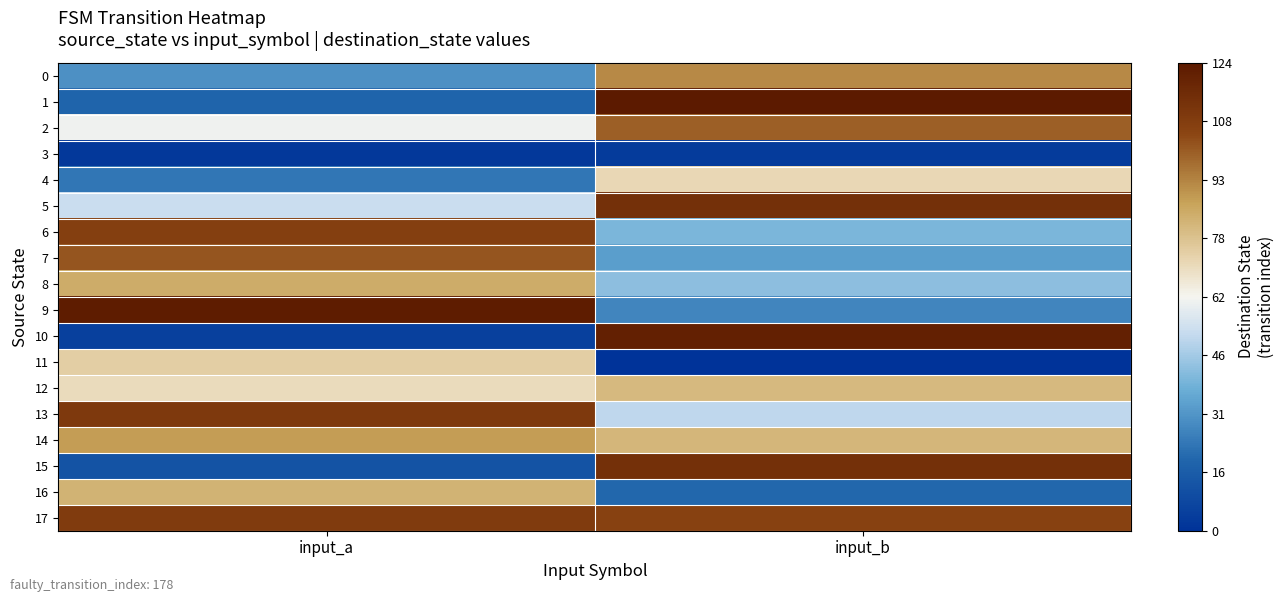

At which category is the sum across all series the highest?

input_b